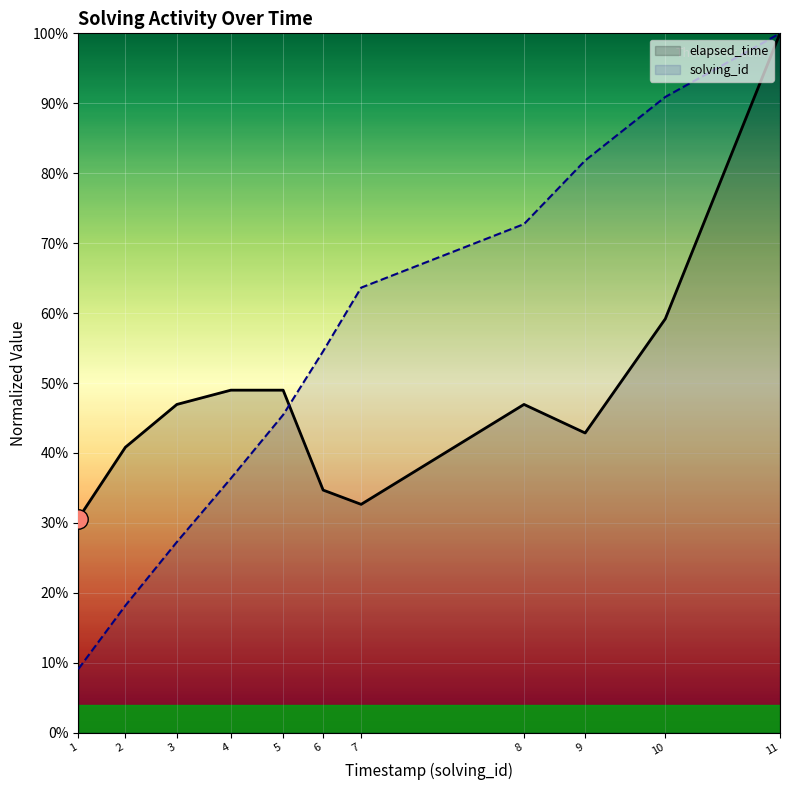

Is it true that elapsed_time equals 30.6 at 1?

True